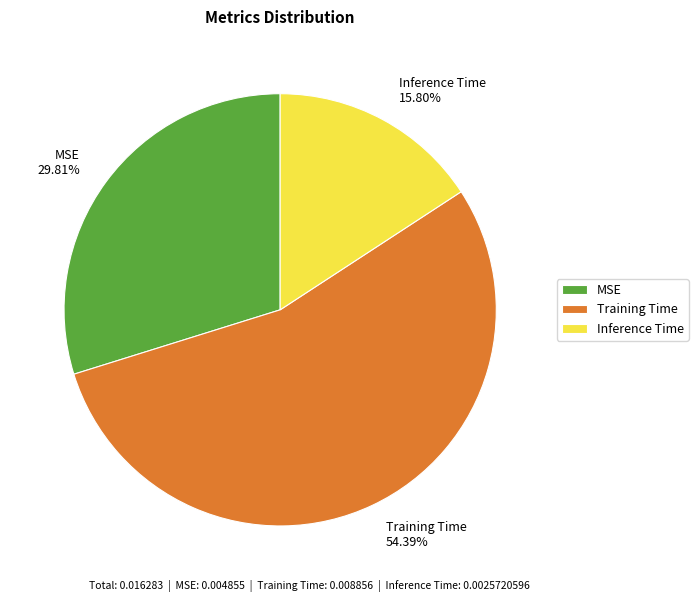

Which slice is the largest?

Training Time